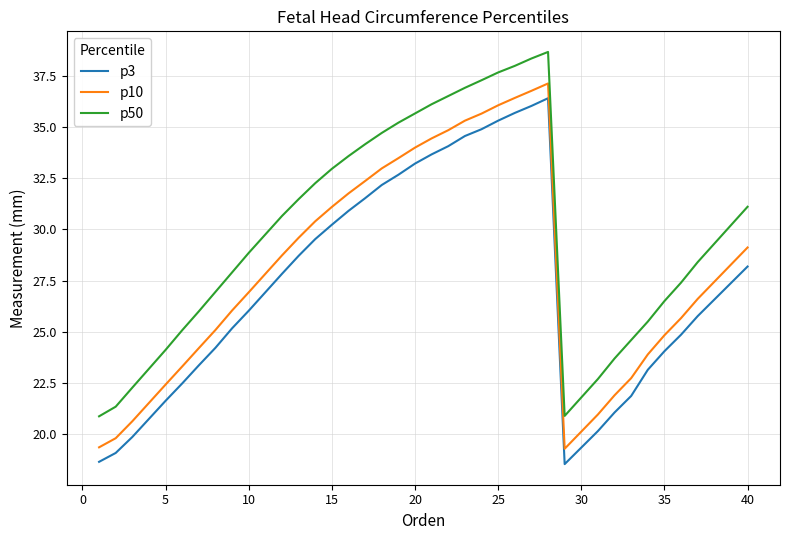

List the series in order of their overall mean, highest first.

p50, p10, p3